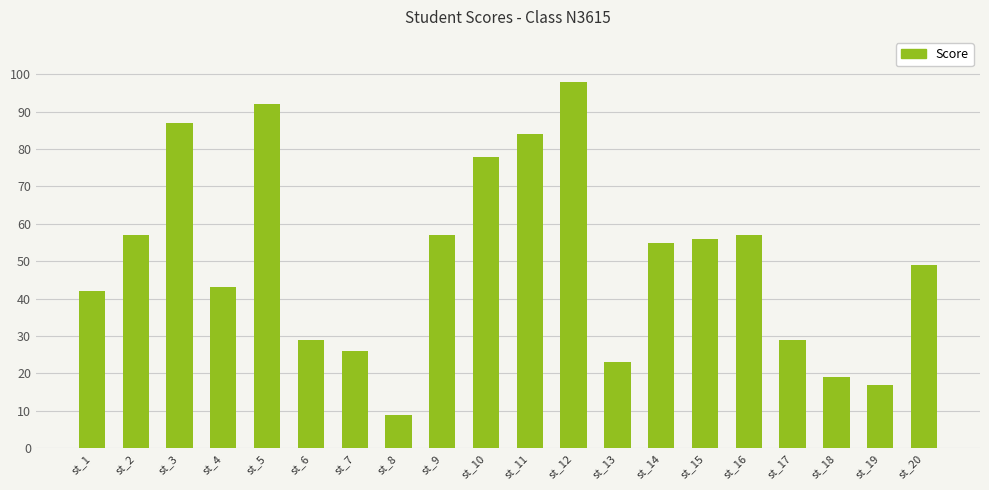

Which label corresponds to the largest value in the chart?

st_12